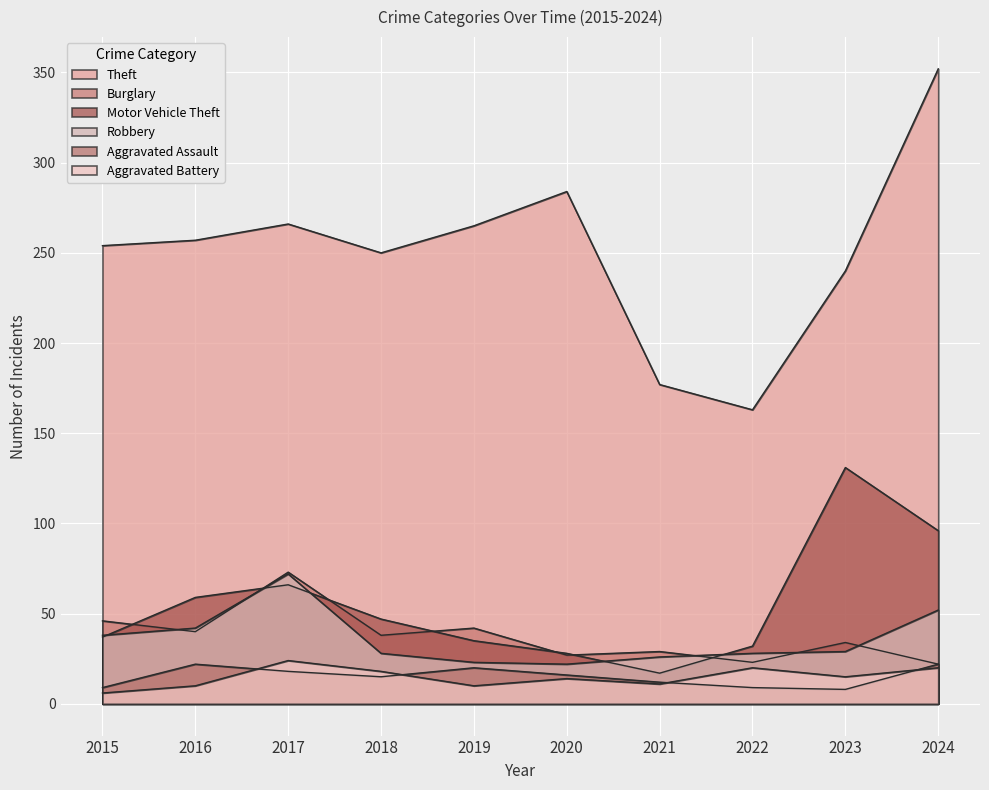

Which series has the largest total across all categories?

Theft